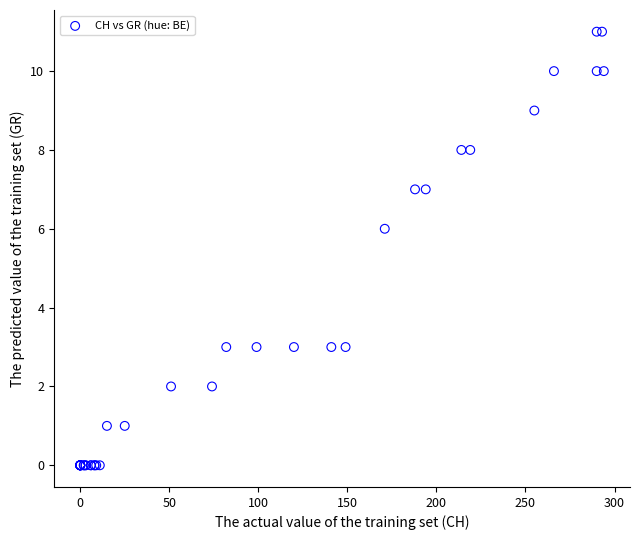

What Y value in the scatter plot is closest to 5?

6